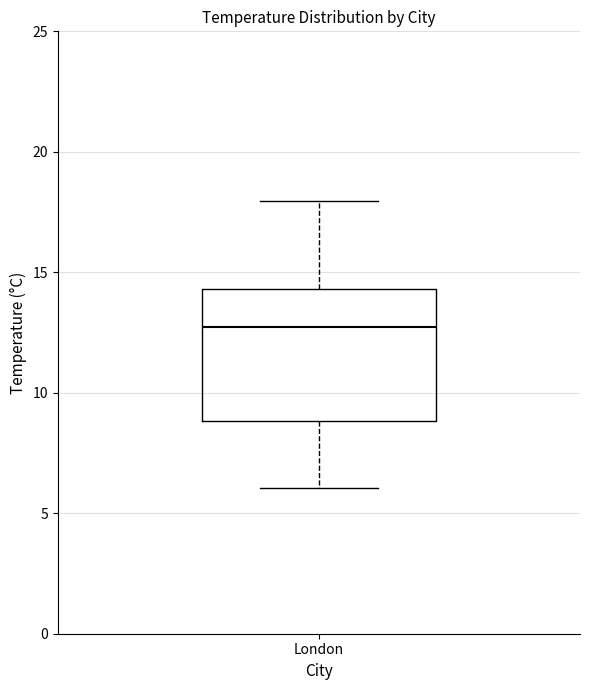

Where does the lower whisker of the box for London end on the y-axis? The values are not printed on the chart, so give them approximately, as read against the axis.

6.0